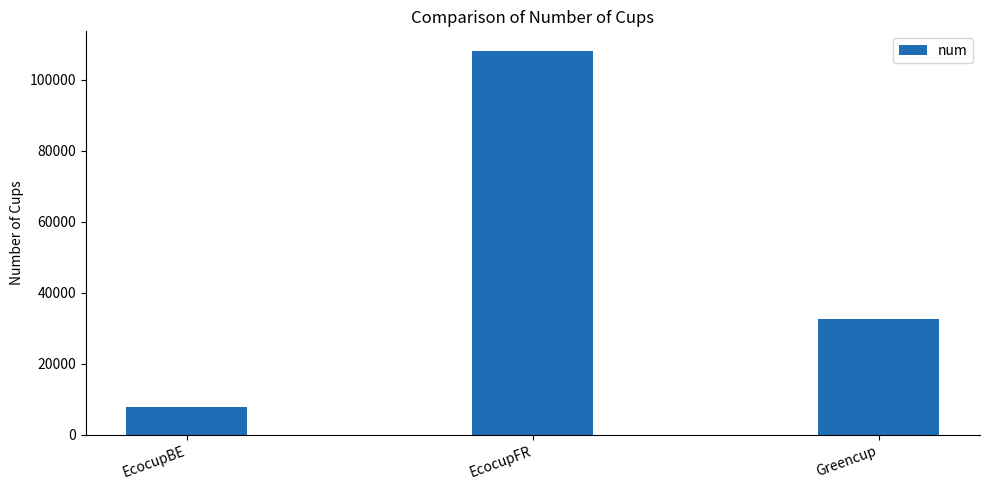

What is the value of the 1st bar from the left?

7896